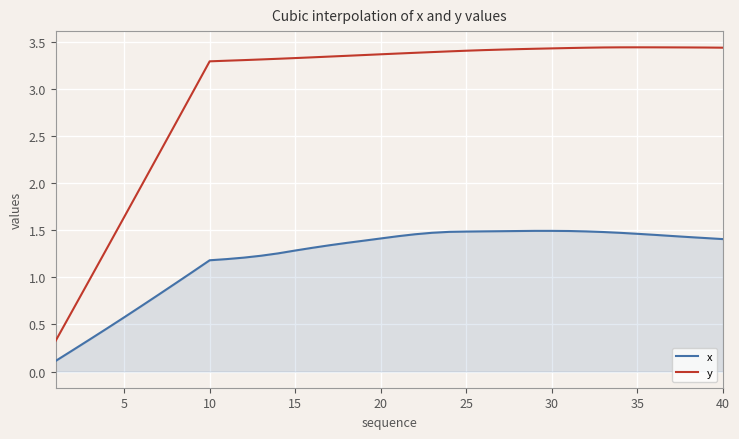

Which series has the widest spread of values?

y